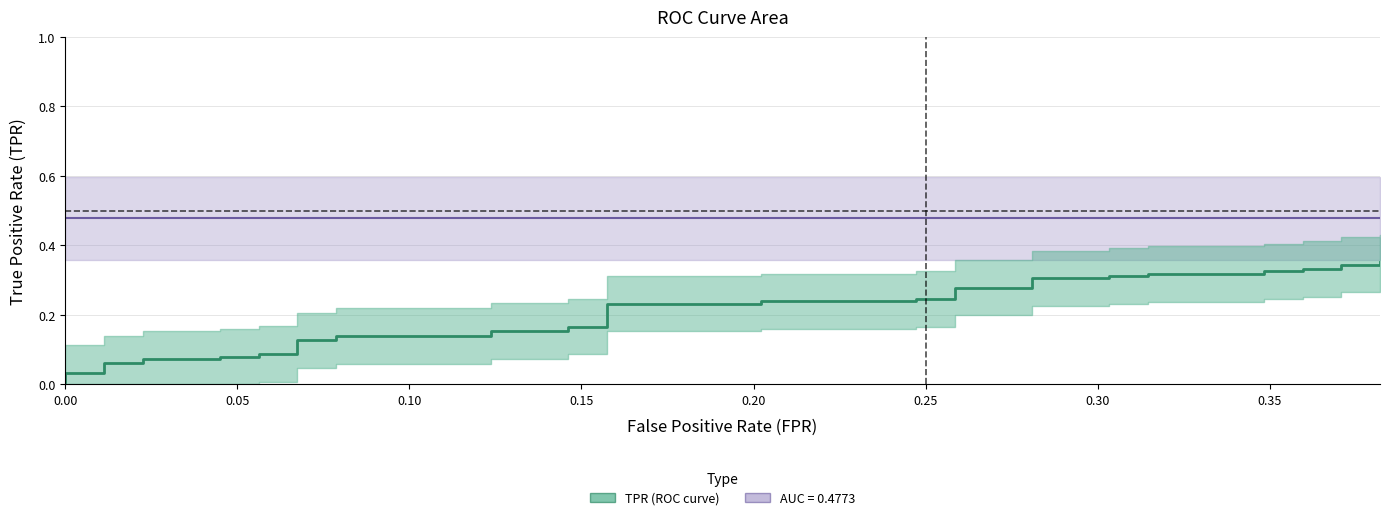

What is the average value?

0.2